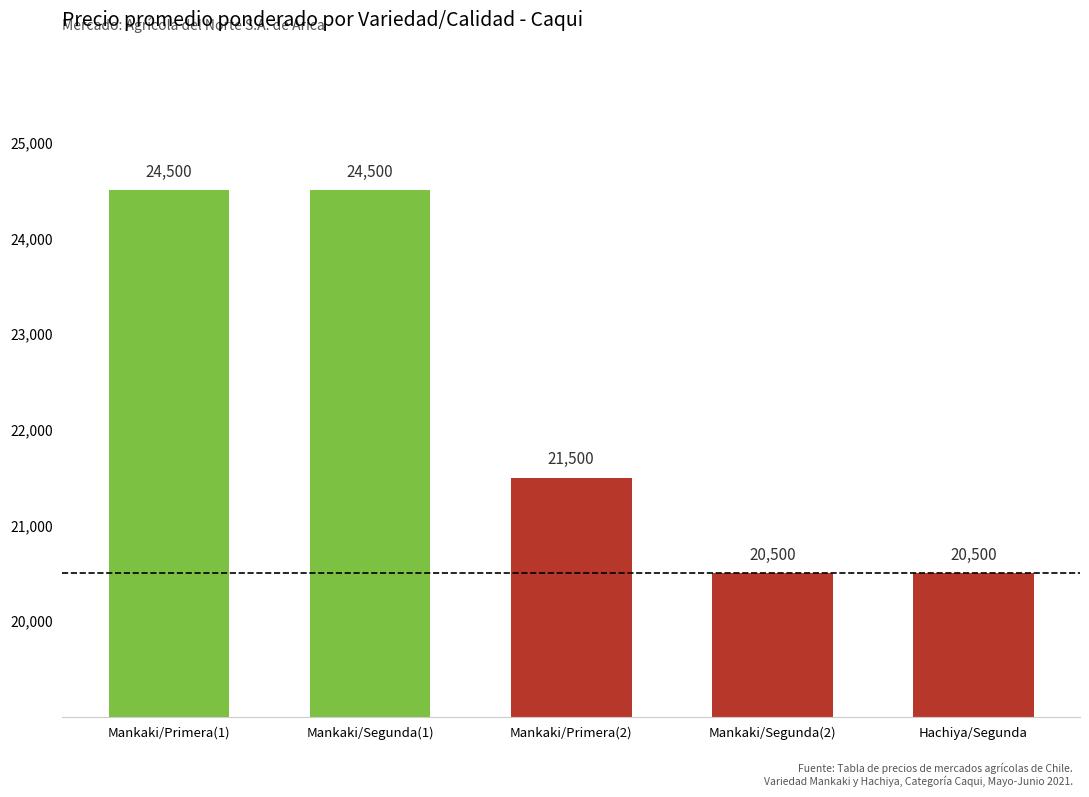

Is it true that the value at Mankaki/Segunda(1) is 24500?

True